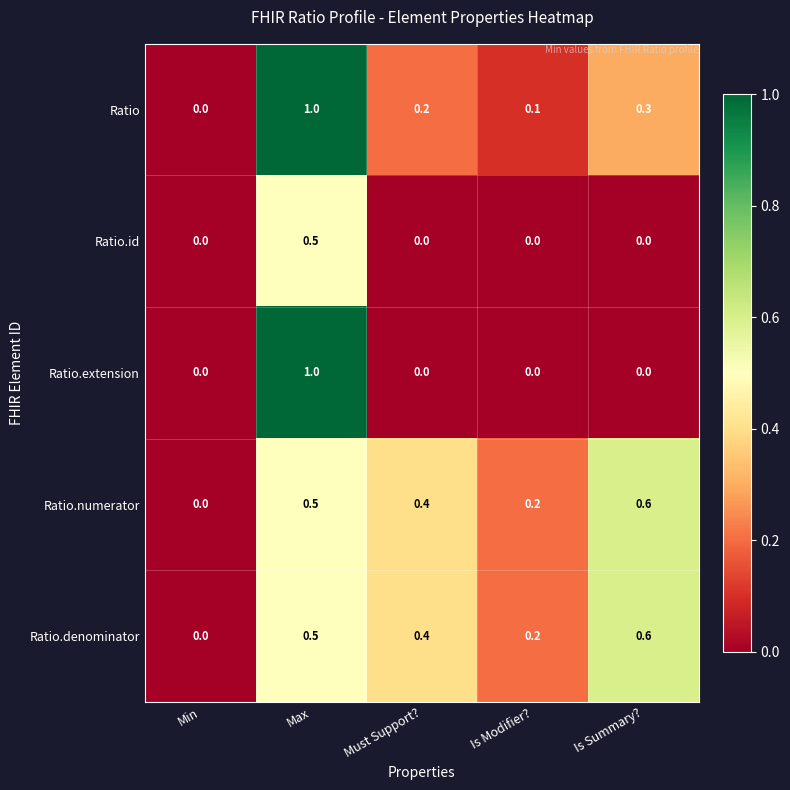

Which category has the highest value across all series?

Max